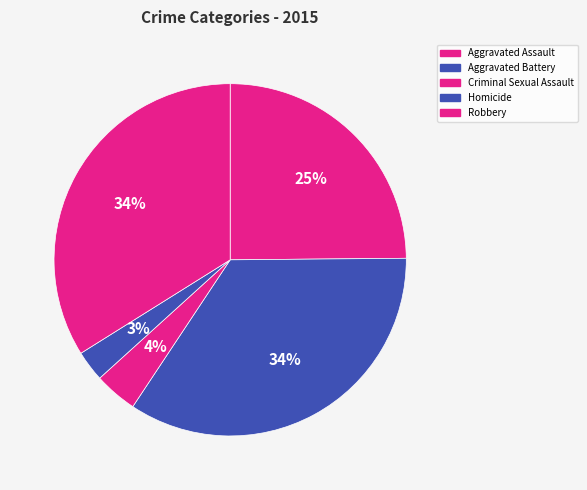

To the nearest percent, what is the average slice percentage?

20%